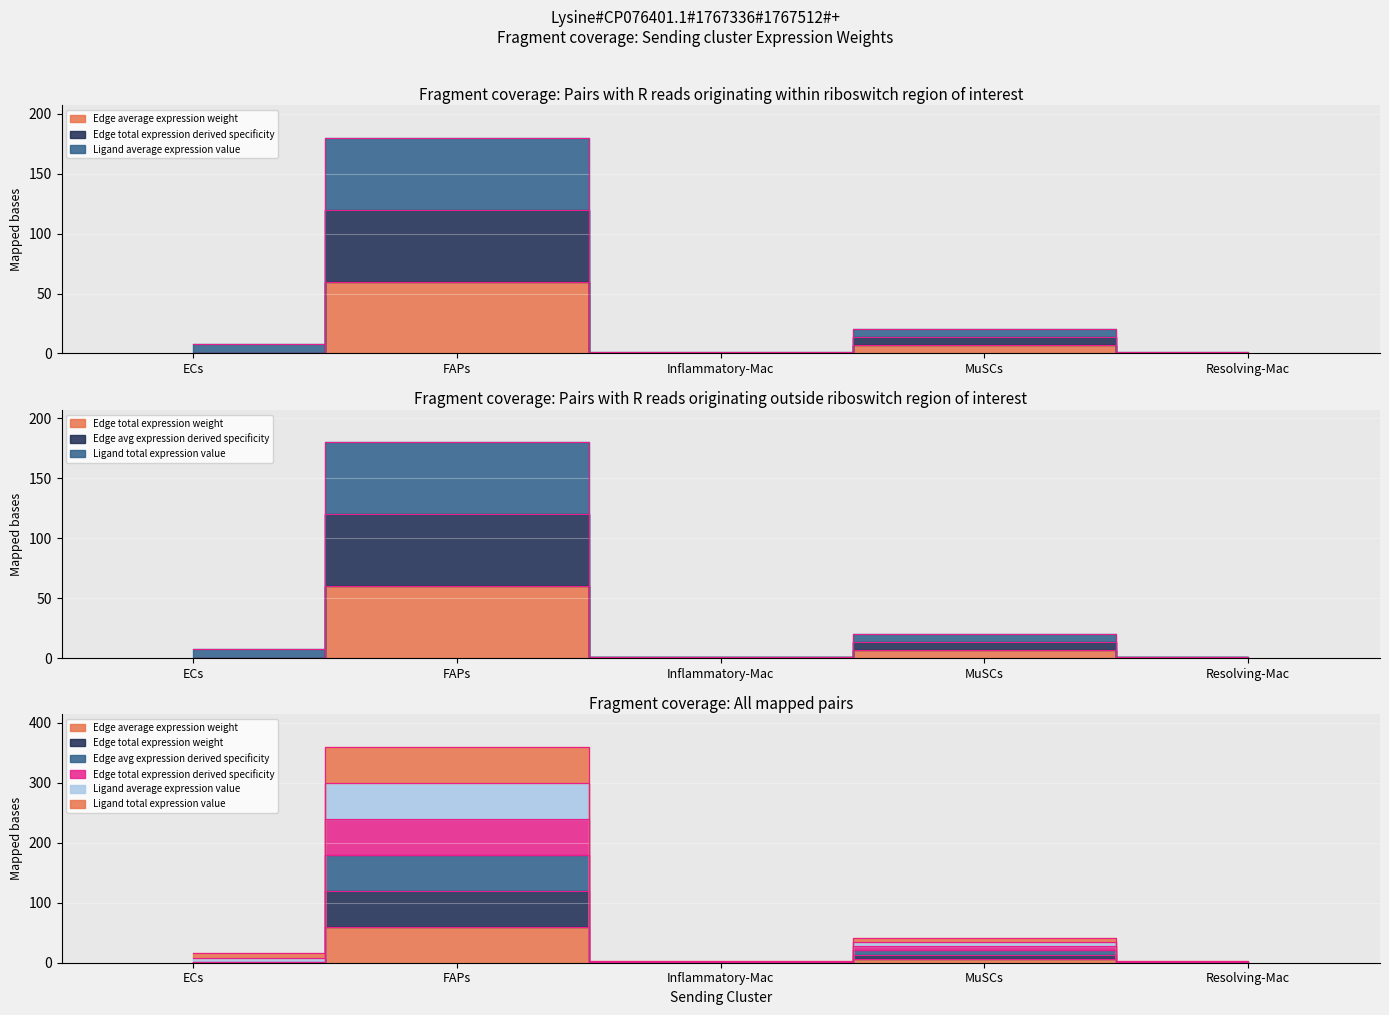

Rank the series by their maximum value, from highest to lowest.

Ligand average expression value, Ligand total expression value, Edge total expression weight, Edge total expression derived specificity, Edge average expression weight, Edge avg expression derived specificity